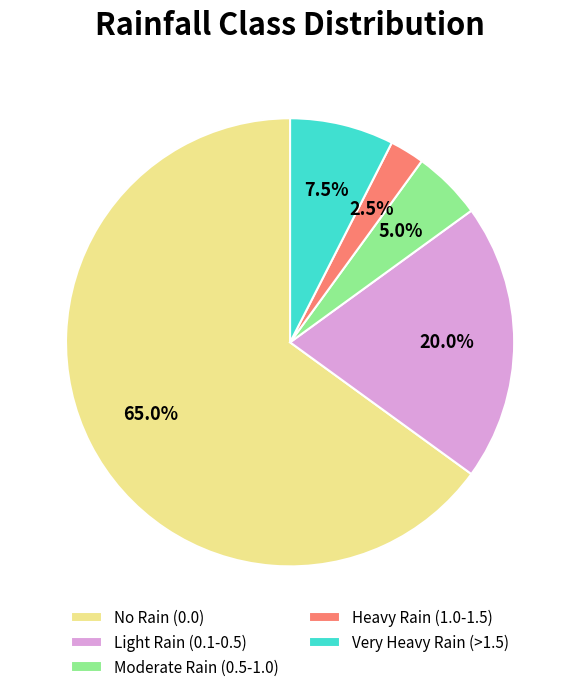

Is there any slice that represents more than half of the pie?

Yes